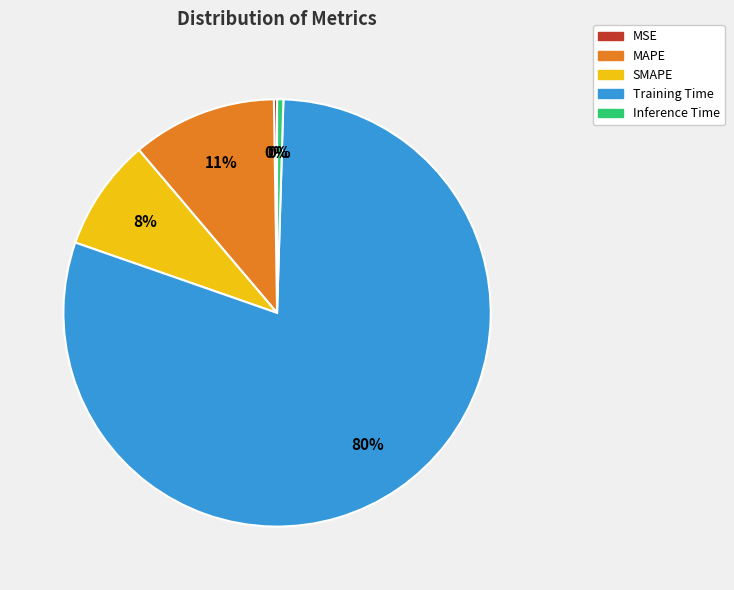

Which has a higher value, SMAPE or MAPE?

MAPE